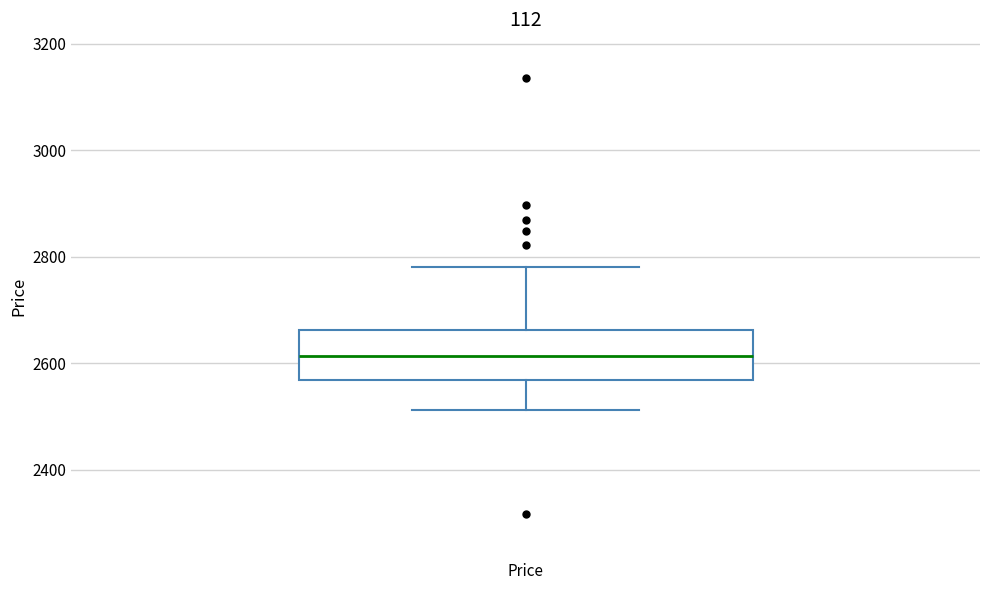

Transcribe this box plot: give where the median line is, the range the box spans, and where the two whiskers end, as read against the y-axis. The values are not printed on the chart, so give them approximately, as read against the axis.

median 2620, box 2560 to 2660, whiskers 2520 to 2780